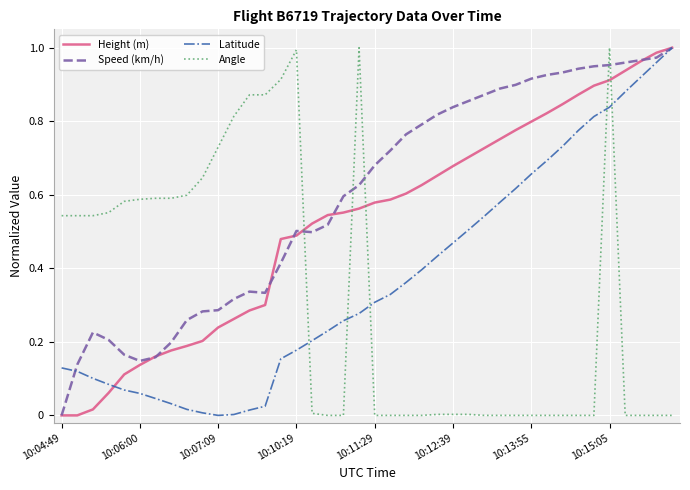

True or false: Speed (km/h) and Height (m) cross at least once.

True